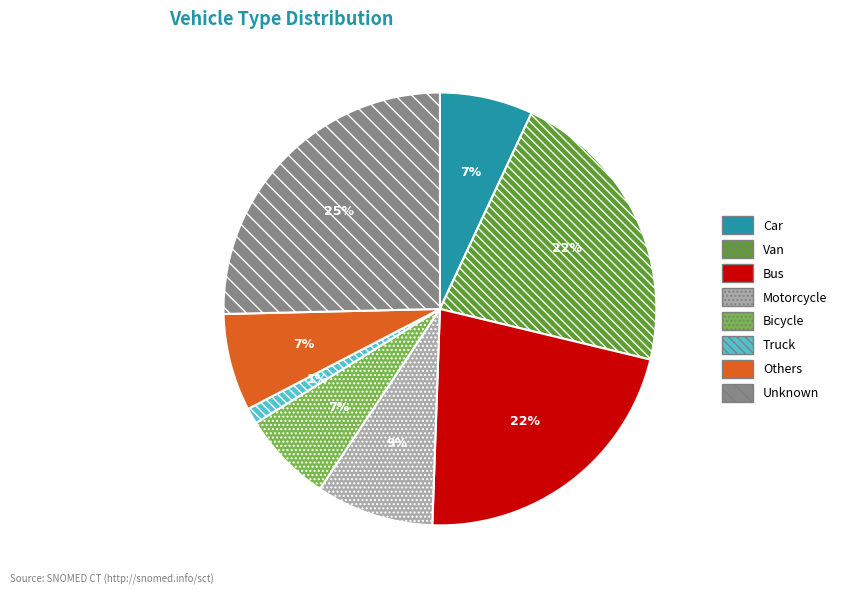

What is the ratio of the value at Bicycle to the value at Motorcycle?

0.8